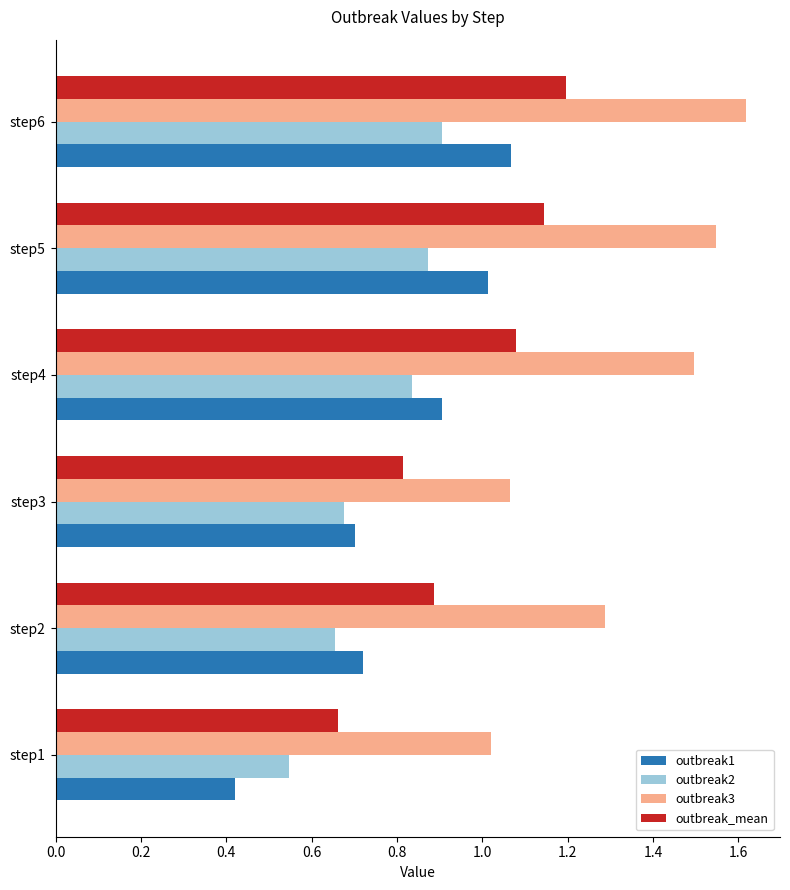

Between step1 and step3, which series saw the biggest shift?

outbreak1